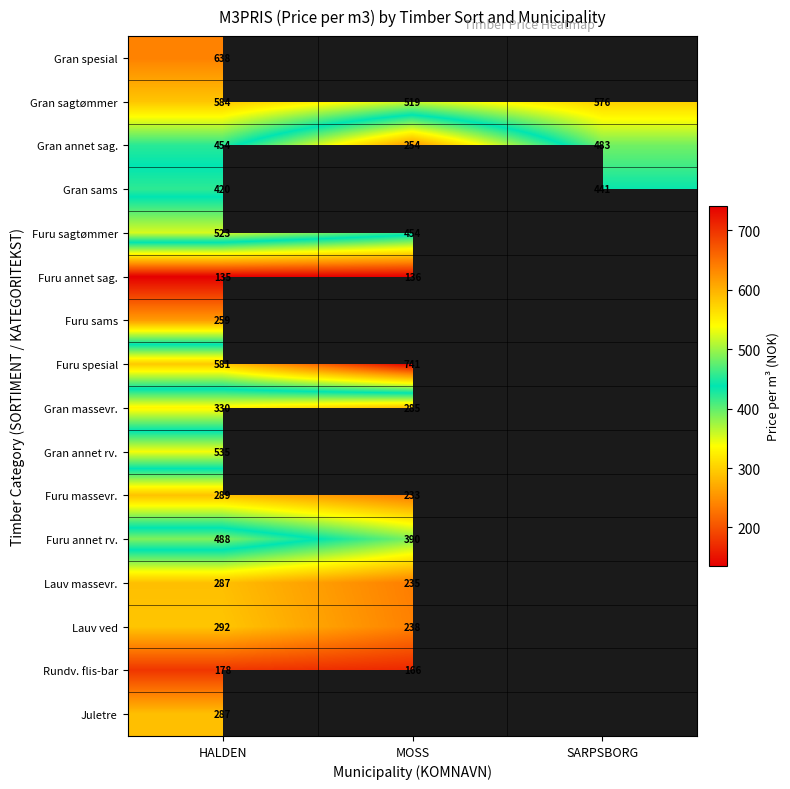

What is the sum of the Gran annet sag. values at HALDEN and SARPSBORG?

937